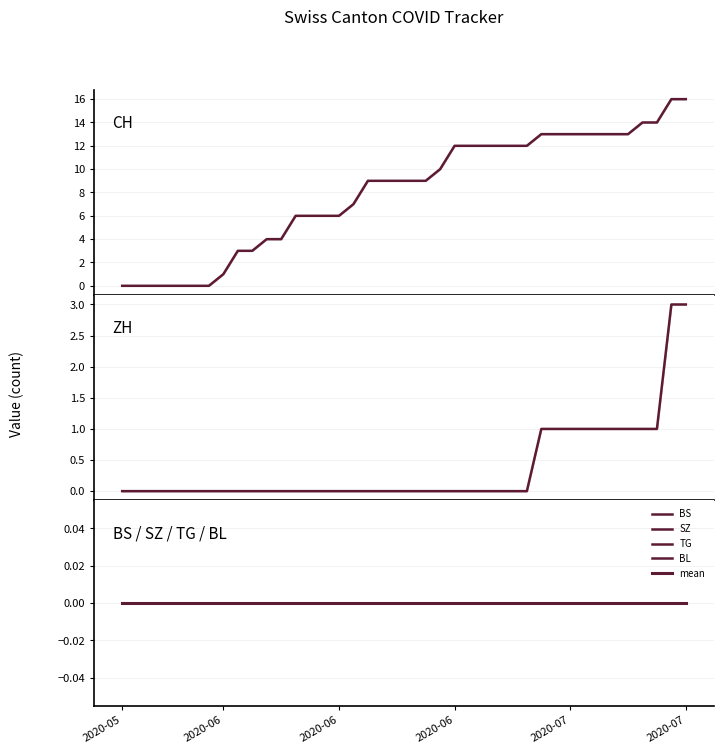

Reading left to right, list all the values displayed in this chart.

CH: 2020-05-31=0	2020-06-01=0	2020-06-02=0	2020-06-03=0	2020-06-04=0	2020-06-05=0	2020-06-06=0	2020-06-07=1	2020-06-08=3	2020-06-09=3	2020-06-10=4	2020-06-11=4	2020-06-12=6	2020-06-13=6	2020-06-14=6	2020-06-15=6	2020-06-16=7	2020-06-17=9	2020-06-18=9	2020-06-19=9	2020-06-20=9	2020-06-21=9	2020-06-22=10	2020-06-23=12	2020-06-24=12	2020-06-25=12	2020-06-26=12	2020-06-27=12	2020-06-28=12	2020-06-29=13	2020-06-30=13	2020-07-01=13	2020-07-02=13	2020-07-03=13	2020-07-04=13	2020-07-05=13	2020-07-06=14	2020-07-07=14	2020-07-08=16	2020-07-09=16
ZH: 2020-05-31=0	2020-06-01=0	2020-06-02=0	2020-06-03=0	2020-06-04=0	2020-06-05=0	2020-06-06=0	2020-06-07=0	2020-06-08=0	2020-06-09=0	2020-06-10=0	2020-06-11=0	2020-06-12=0	2020-06-13=0	2020-06-14=0	2020-06-15=0	2020-06-16=0	2020-06-17=0	2020-06-18=0	2020-06-19=0	2020-06-20=0	2020-06-21=0	2020-06-22=0	2020-06-23=0	2020-06-24=0	2020-06-25=0	2020-06-26=0	2020-06-27=0	2020-06-28=0	2020-06-29=1	2020-06-30=1	2020-07-01=1	2020-07-02=1	2020-07-03=1	2020-07-04=1	2020-07-05=1	2020-07-06=1	2020-07-07=1	2020-07-08=3	2020-07-09=3
BS: 2020-05-31=0	2020-06-01=0	2020-06-02=0	2020-06-03=0	2020-06-04=0	2020-06-05=0	2020-06-06=0	2020-06-07=0	2020-06-08=0	2020-06-09=0	2020-06-10=0	2020-06-11=0	2020-06-12=0	2020-06-13=0	2020-06-14=0	2020-06-15=0	2020-06-16=0	2020-06-17=0	2020-06-18=0	2020-06-19=0	2020-06-20=0	2020-06-21=0	2020-06-22=0	2020-06-23=0	2020-06-24=0	2020-06-25=0	2020-06-26=0	2020-06-27=0	2020-06-28=0	2020-06-29=0	2020-06-30=0	2020-07-01=0	2020-07-02=0	2020-07-03=0	2020-07-04=0	2020-07-05=0	2020-07-06=0	2020-07-07=0	2020-07-08=0	2020-07-09=0
SZ: 2020-05-31=0	2020-06-01=0	2020-06-02=0	2020-06-03=0	2020-06-04=0	2020-06-05=0	2020-06-06=0	2020-06-07=0	2020-06-08=0	2020-06-09=0	2020-06-10=0	2020-06-11=0	2020-06-12=0	2020-06-13=0	2020-06-14=0	2020-06-15=0	2020-06-16=0	2020-06-17=0	2020-06-18=0	2020-06-19=0	2020-06-20=0	2020-06-21=0	2020-06-22=0	2020-06-23=0	2020-06-24=0	2020-06-25=0	2020-06-26=0	2020-06-27=0	2020-06-28=0	2020-06-29=0	2020-06-30=0	2020-07-01=0	2020-07-02=0	2020-07-03=0	2020-07-04=0	2020-07-05=0	2020-07-06=0	2020-07-07=0	2020-07-08=0	2020-07-09=0
TG: 2020-05-31=0	2020-06-01=0	2020-06-02=0	2020-06-03=0	2020-06-04=0	2020-06-05=0	2020-06-06=0	2020-06-07=0	2020-06-08=0	2020-06-09=0	2020-06-10=0	2020-06-11=0	2020-06-12=0	2020-06-13=0	2020-06-14=0	2020-06-15=0	2020-06-16=0	2020-06-17=0	2020-06-18=0	2020-06-19=0	2020-06-20=0	2020-06-21=0	2020-06-22=0	2020-06-23=0	2020-06-24=0	2020-06-25=0	2020-06-26=0	2020-06-27=0	2020-06-28=0	2020-06-29=0	2020-06-30=0	2020-07-01=0	2020-07-02=0	2020-07-03=0	2020-07-04=0	2020-07-05=0	2020-07-06=0	2020-07-07=0	2020-07-08=0	2020-07-09=0
BL: 2020-05-31=0	2020-06-01=0	2020-06-02=0	2020-06-03=0	2020-06-04=0	2020-06-05=0	2020-06-06=0	2020-06-07=0	2020-06-08=0	2020-06-09=0	2020-06-10=0	2020-06-11=0	2020-06-12=0	2020-06-13=0	2020-06-14=0	2020-06-15=0	2020-06-16=0	2020-06-17=0	2020-06-18=0	2020-06-19=0	2020-06-20=0	2020-06-21=0	2020-06-22=0	2020-06-23=0	2020-06-24=0	2020-06-25=0	2020-06-26=0	2020-06-27=0	2020-06-28=0	2020-06-29=0	2020-06-30=0	2020-07-01=0	2020-07-02=0	2020-07-03=0	2020-07-04=0	2020-07-05=0	2020-07-06=0	2020-07-07=0	2020-07-08=0	2020-07-09=0